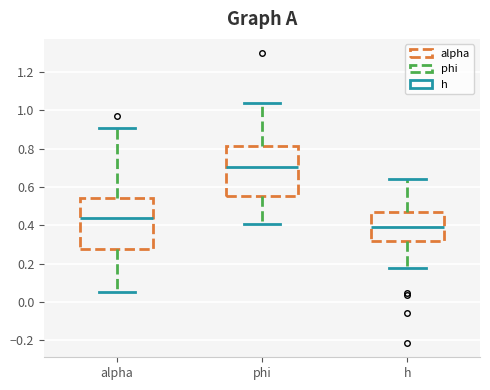

Reading left to right, read every box against the y-axis: the position of its median line, the range the box covers, and the ends of its whiskers. The values are not printed on the chart, so give them approximately, as read against the axis.

alpha: median 0.44, box 0.28 to 0.54, whiskers 0.06 to 0.90
phi: median 0.70, box 0.56 to 0.82, whiskers 0.40 to 1.04
h: median 0.40, box 0.32 to 0.48, whiskers 0.18 to 0.64